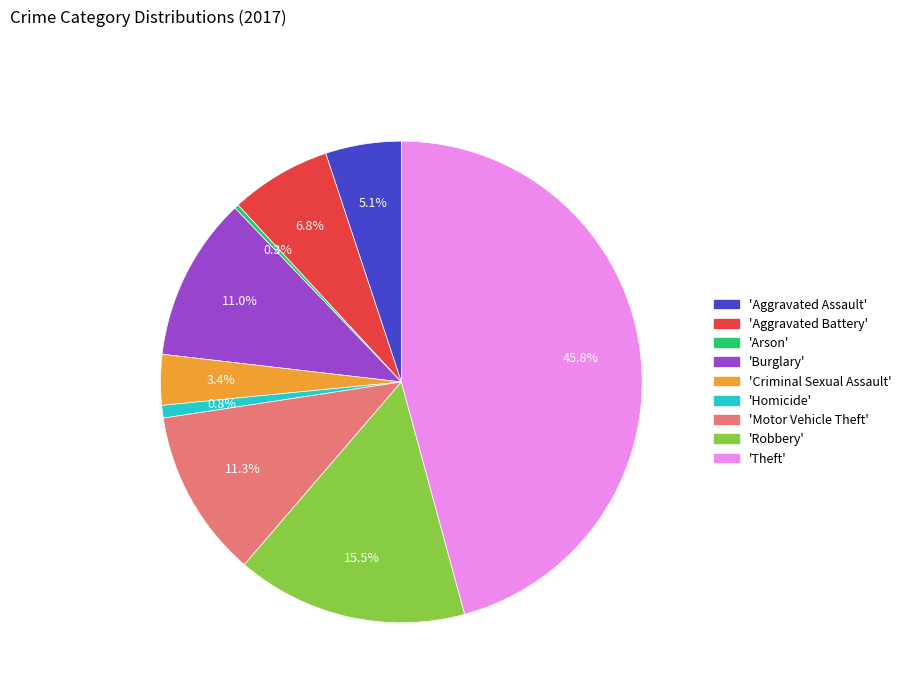

Is there any slice that represents more than half of the pie?

No